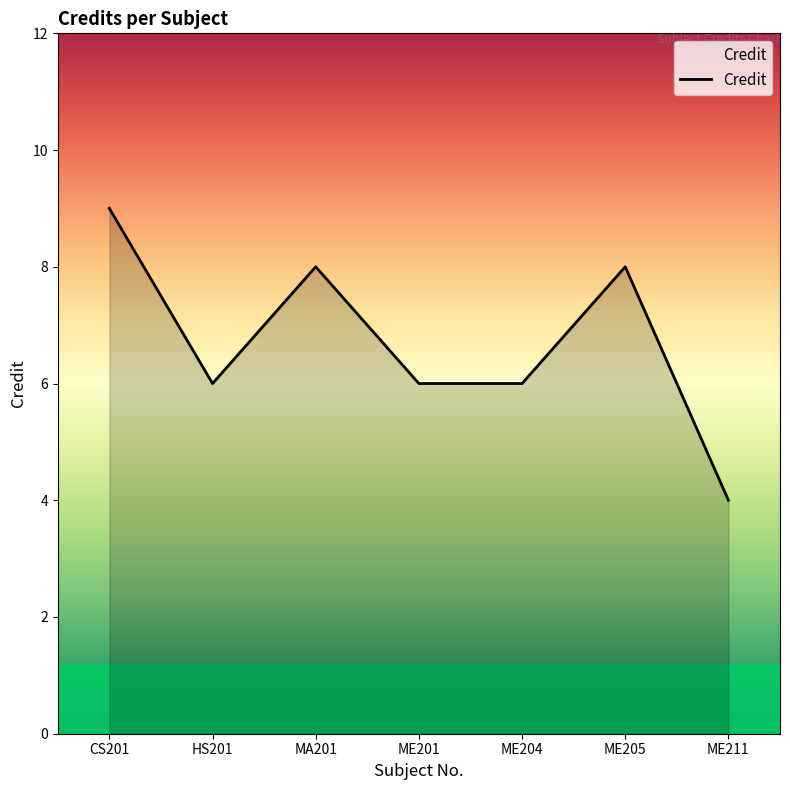

At which category does the data reach its first local valley?

HS201